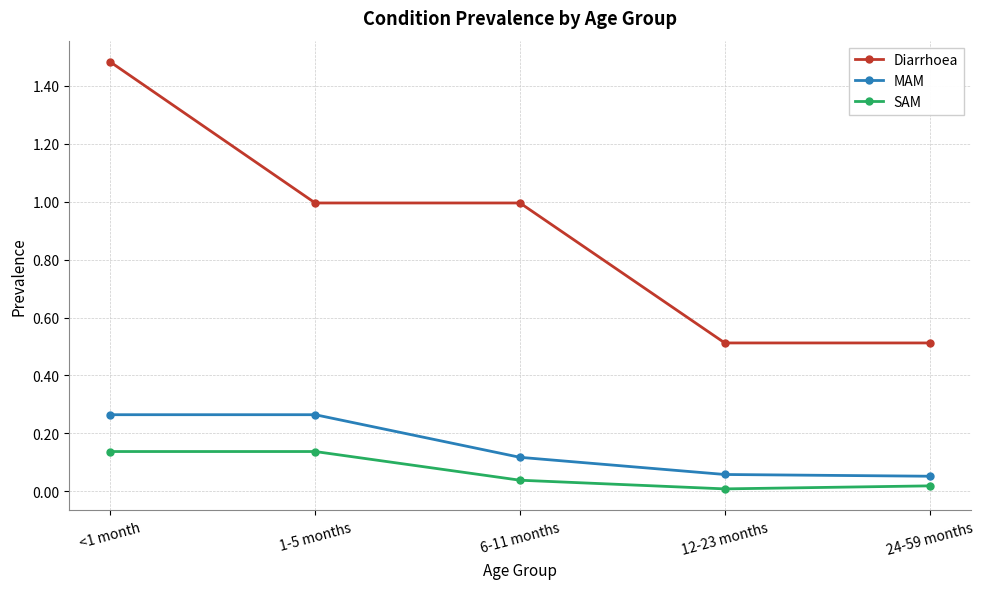

What is the lowest value of the Diarrhoea series?

0.5